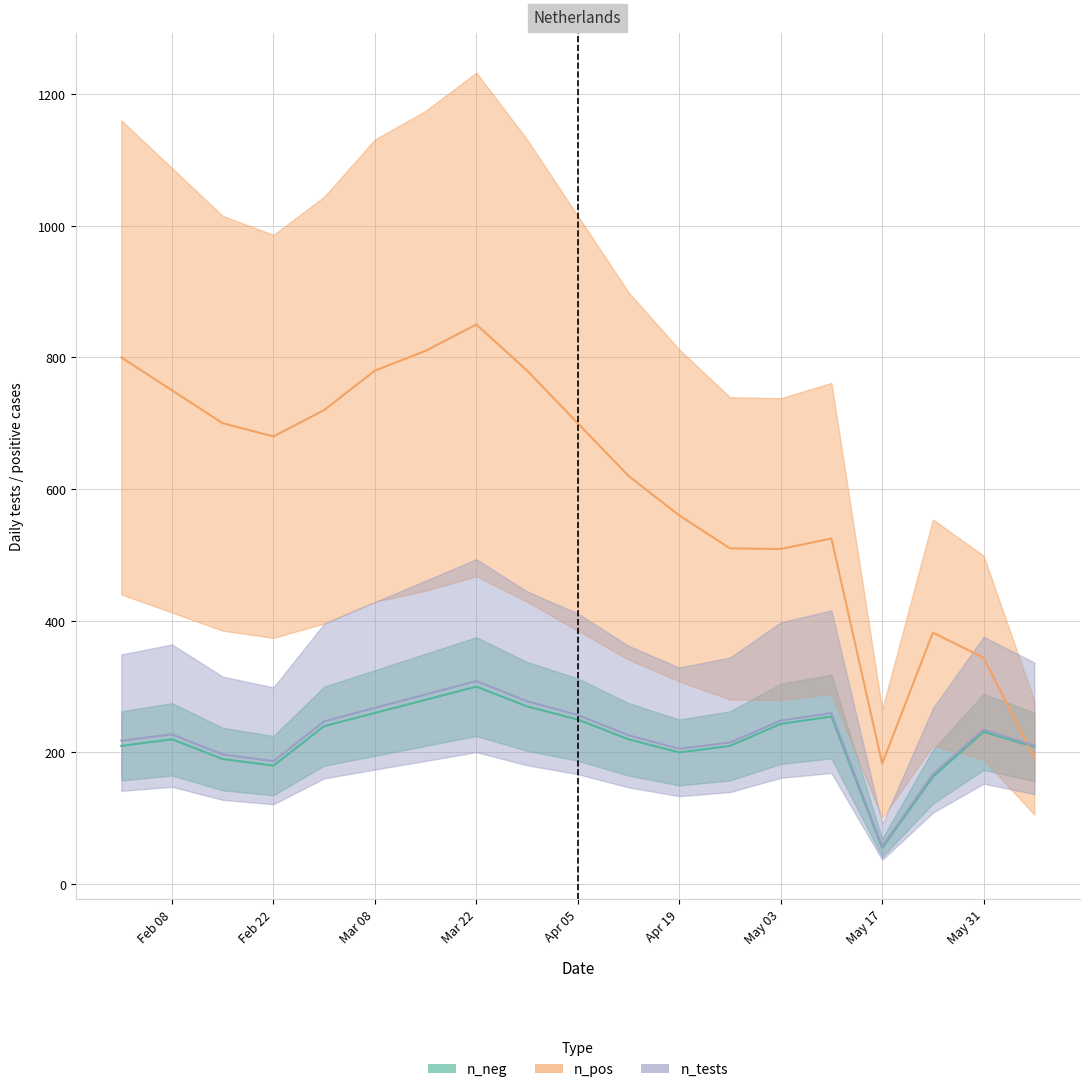

What are all the series names shown in the legend?

n_neg, n_pos, n_tests